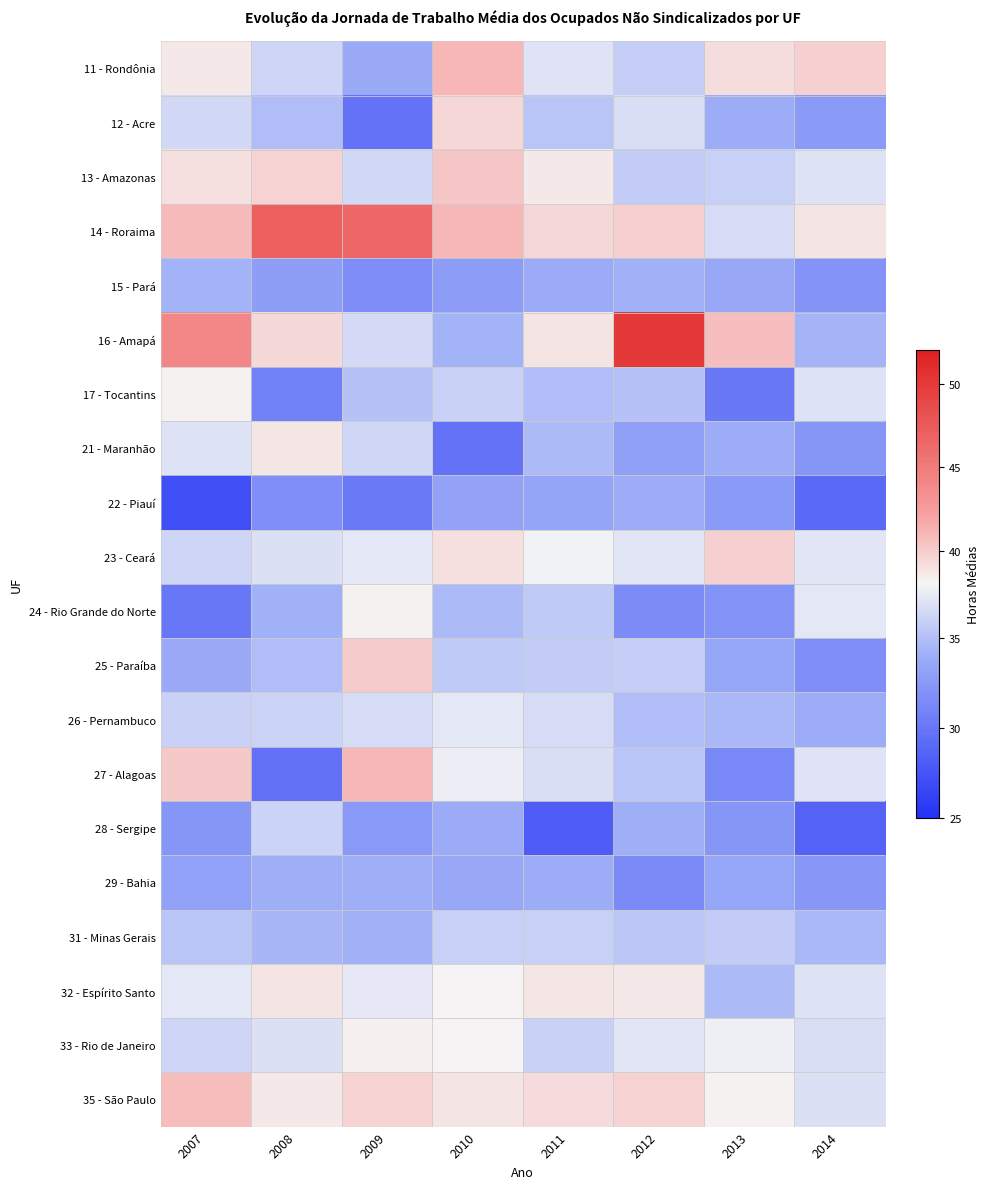

Between 2009 and 2013, which series saw the biggest shift?

14 - Roraima